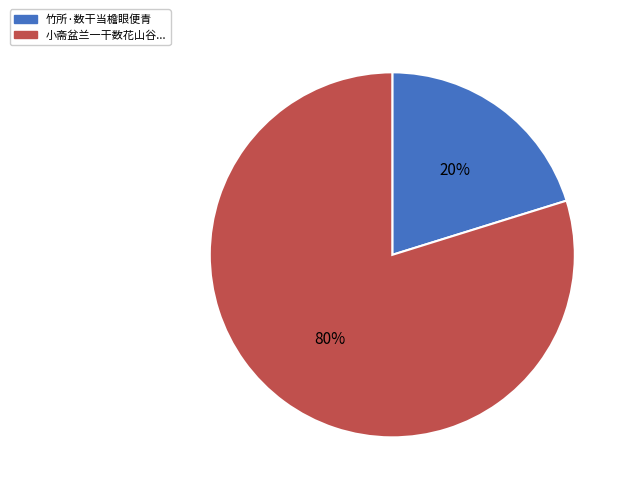

Is there a majority slice in this chart?

Yes